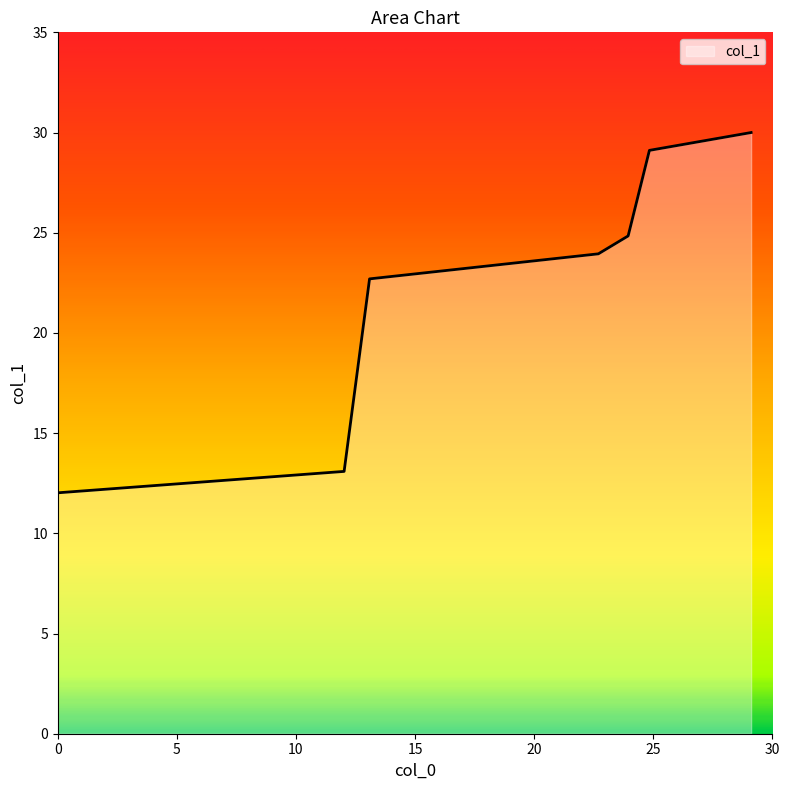

How many lines are shown in the chart?

1